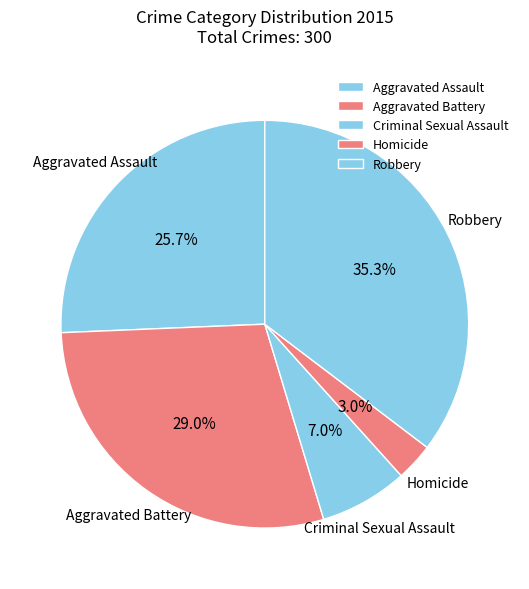

The Criminal Sexual Assault slice represents 7% of the pie. True or false?

True